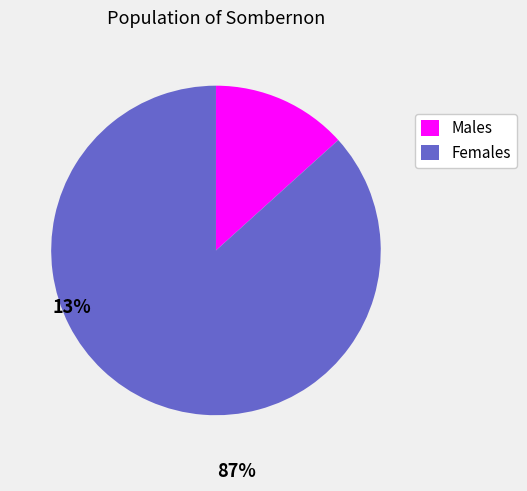

Rank the series by their average value, from highest to lowest.

Females, Males